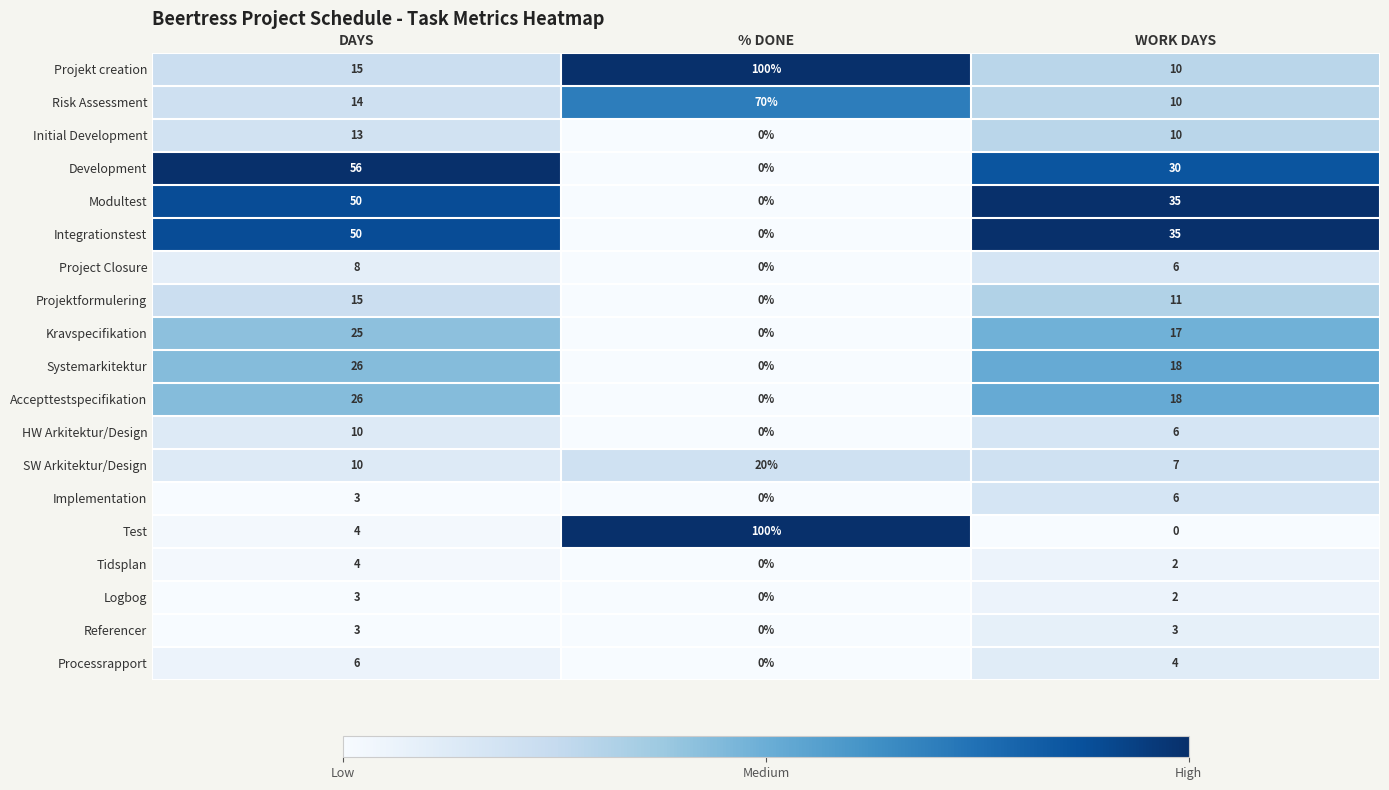

Which series has the largest total across all categories?

Projekt creation